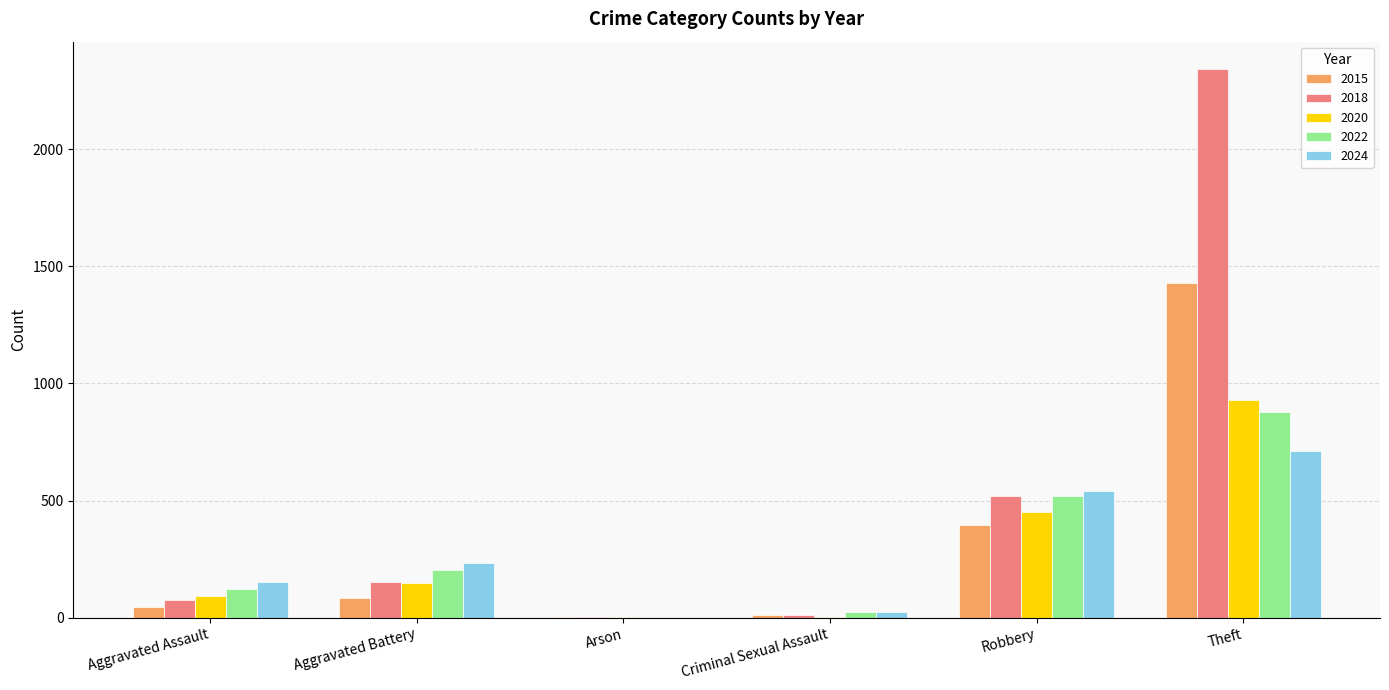

What is the sum of all 2020 values?

1628